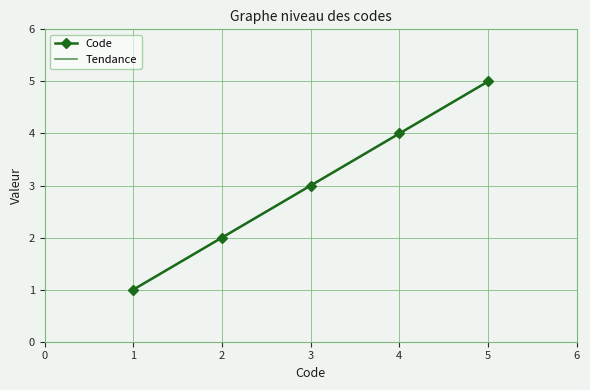

The value of Code at 5 is 8. True or false?

False